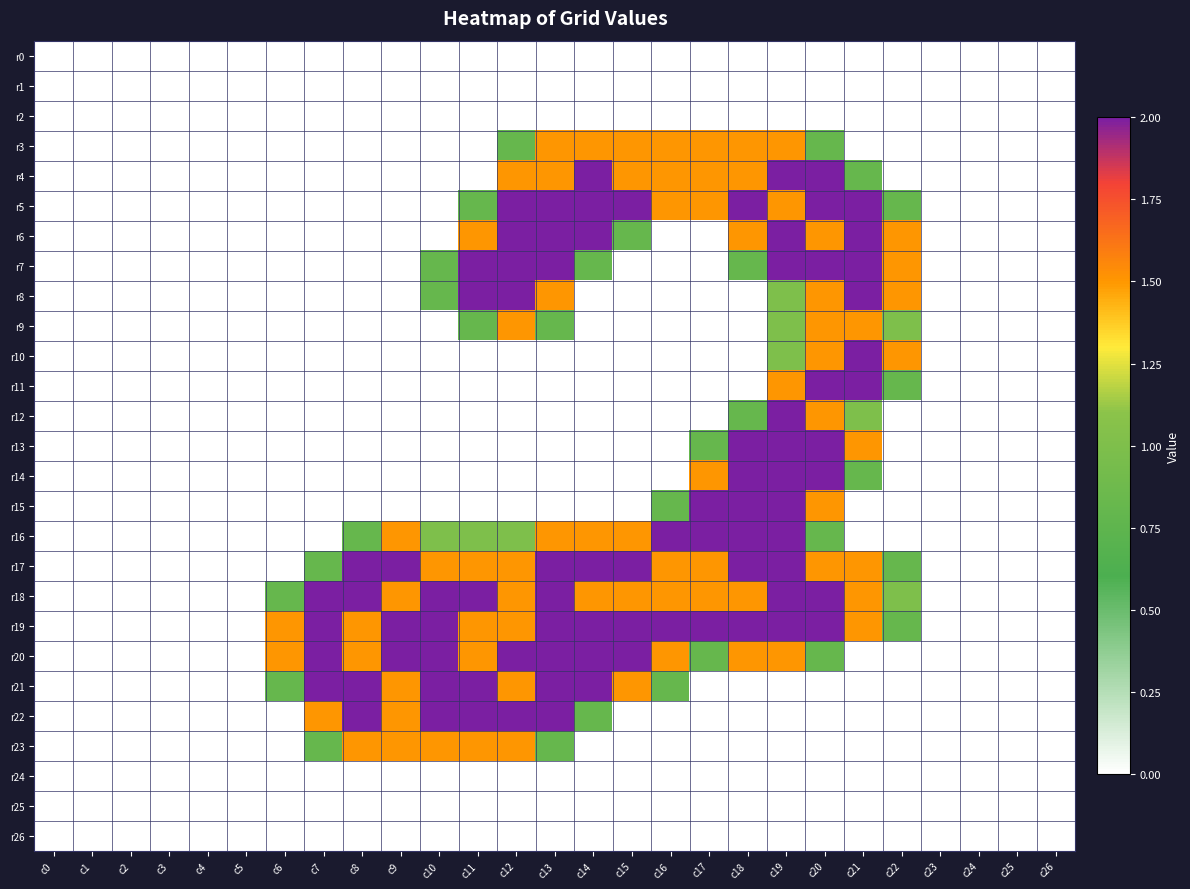

Which series has the largest range (max minus min)?

r4